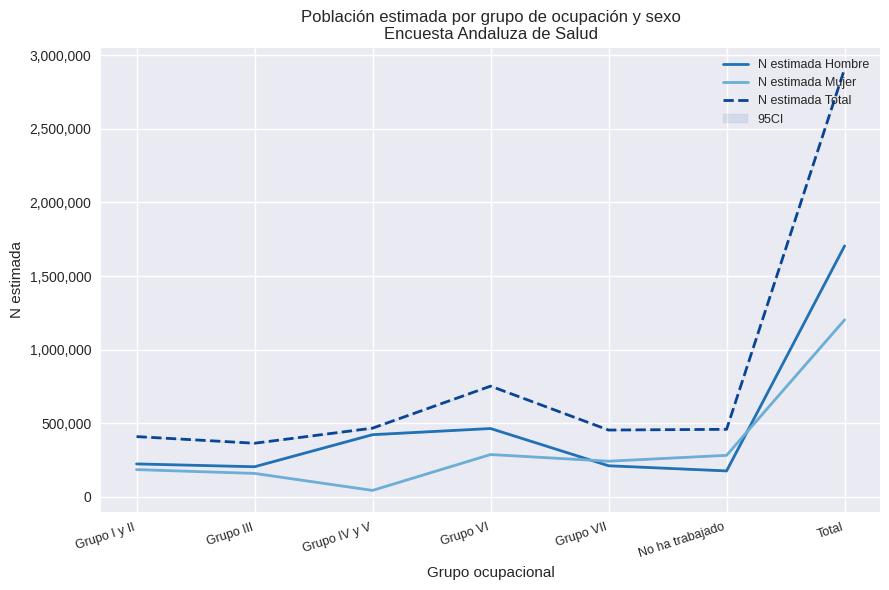

Reading left to right, what are all the values shown in this chart?

N estimada Hombre: Grupo I y II=224137	Grupo III=204990	Grupo IV y V=422816	Grupo VI=464555	Grupo VII=211589	No ha trabajado=176675	Total=1704763
N estimada Mujer: Grupo I y II=185588	Grupo III=159652	Grupo IV y V=44357	Grupo VI=287868	Grupo VII=242647	No ha trabajado=282529	Total=1202642
N estimada Total: Grupo I y II=409725	Grupo III=364642	Grupo IV y V=467173	Grupo VI=752423	Grupo VII=454237	No ha trabajado=459205	Total=2907405